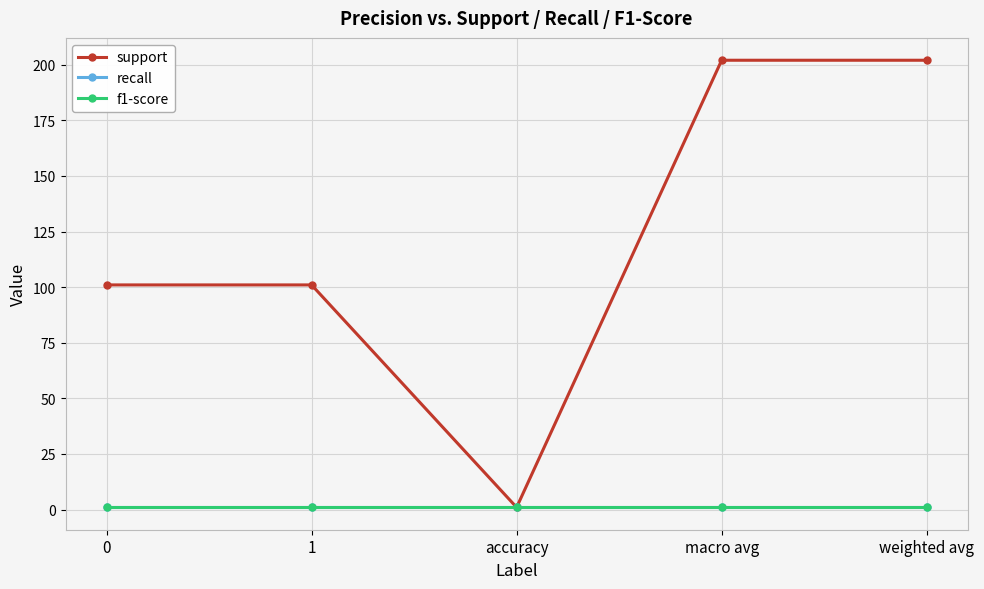

List the series in order of their peak value, highest first.

support, recall, f1-score